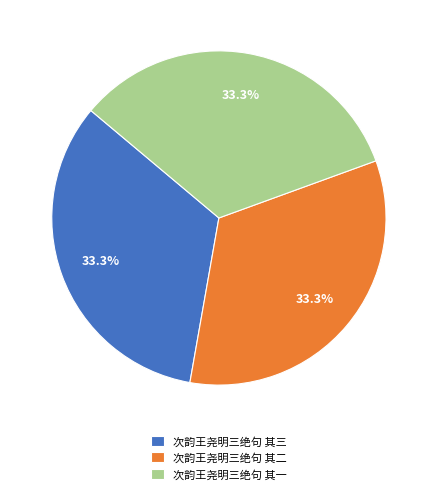

Approximately how many times larger is the value at 次韵王尧明三绝句 其三 compared to 次韵王尧明三绝句 其一?

1.0